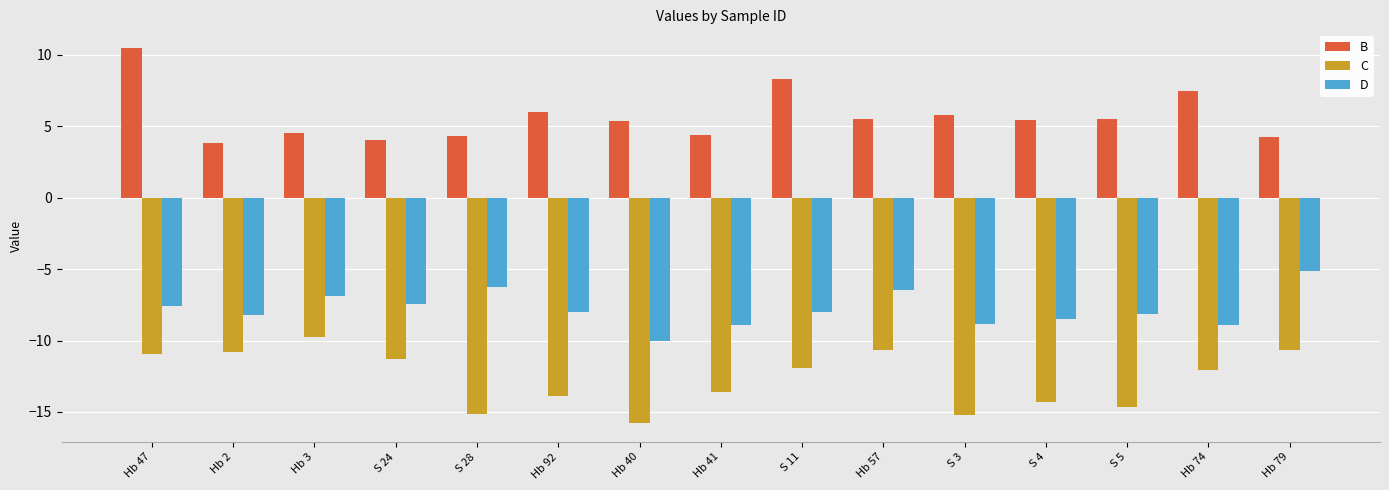

True or false: C has a value of -6.0 at Hb 57.

False